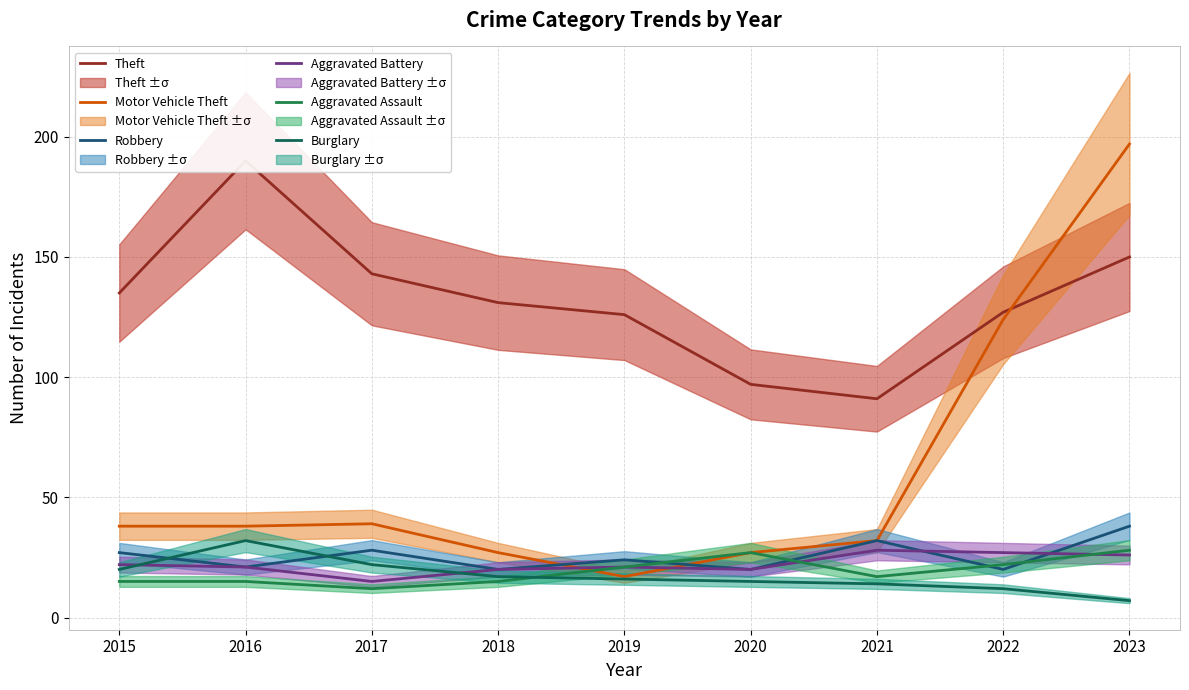

What is the minimum value shown in the chart?

7